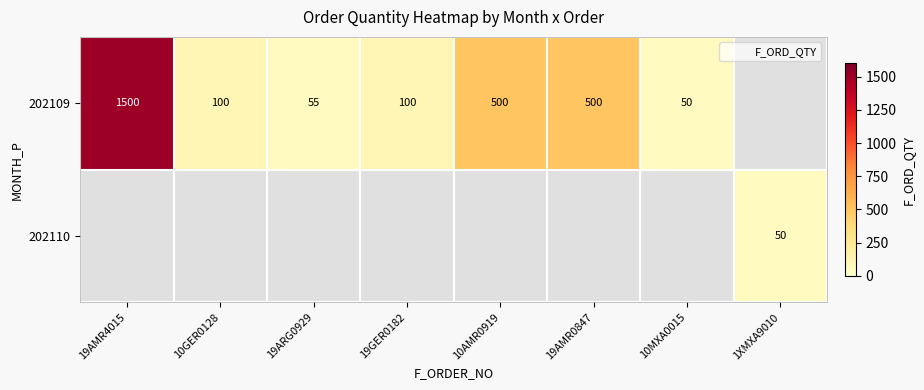

Is the value of 202110 at 10MXA0015 greater than the value of 202109 at 10GER0128?

No